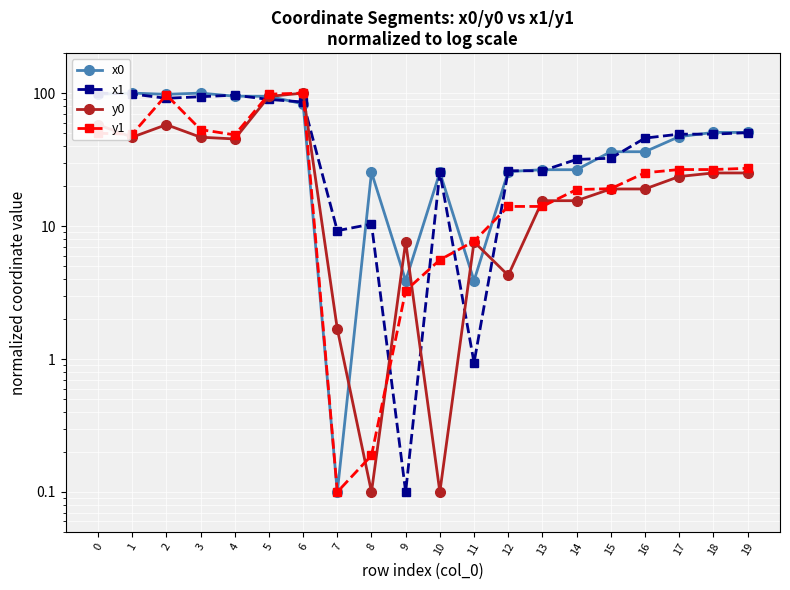

What is the difference between the highest and lowest values at 2?

40.1